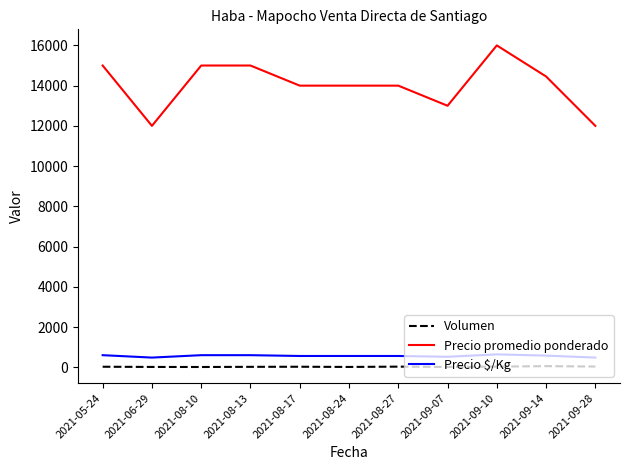

What are all the series names shown in the legend?

Volumen, Precio promedio ponderado, Precio $/Kg